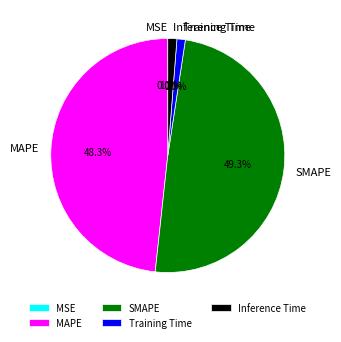

Does Inference Time account for over 50% of the chart?

No